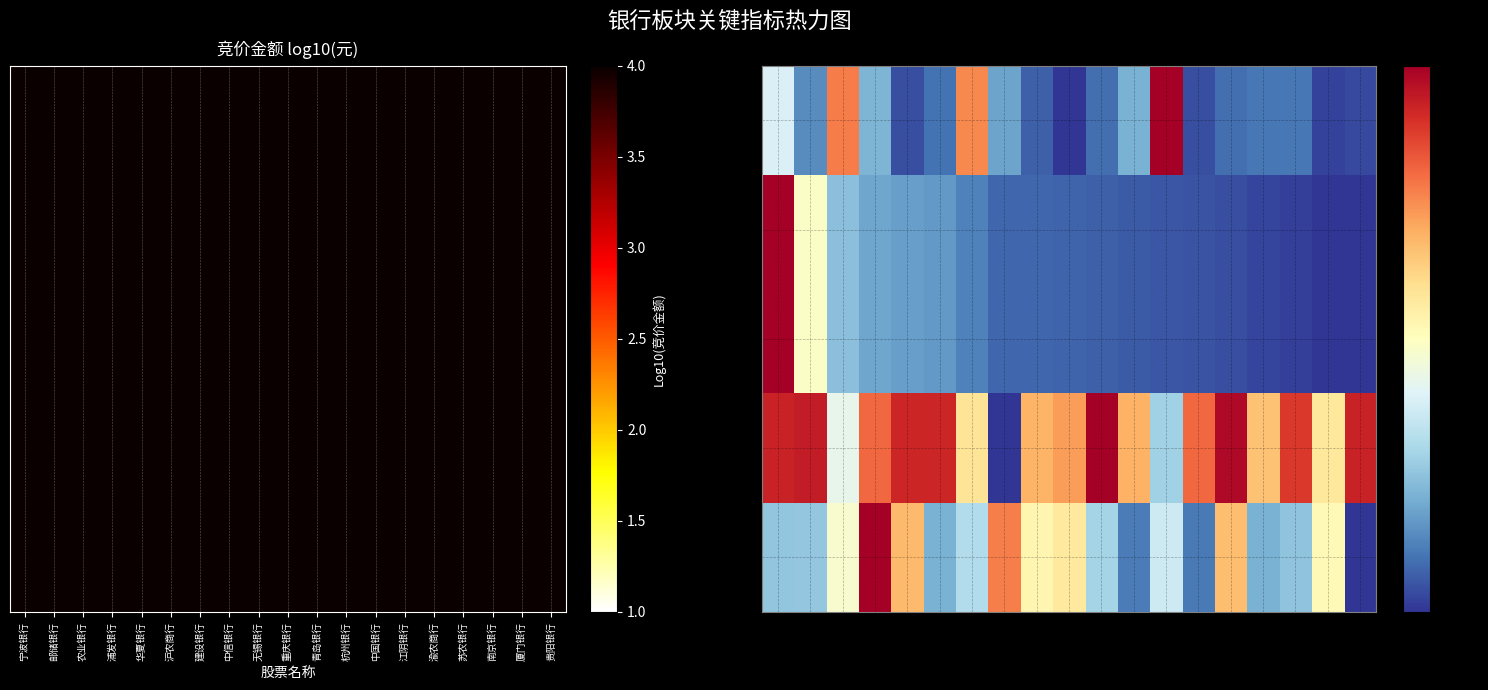

What is the spread (max minus min) of values at 建设银行?

6.5